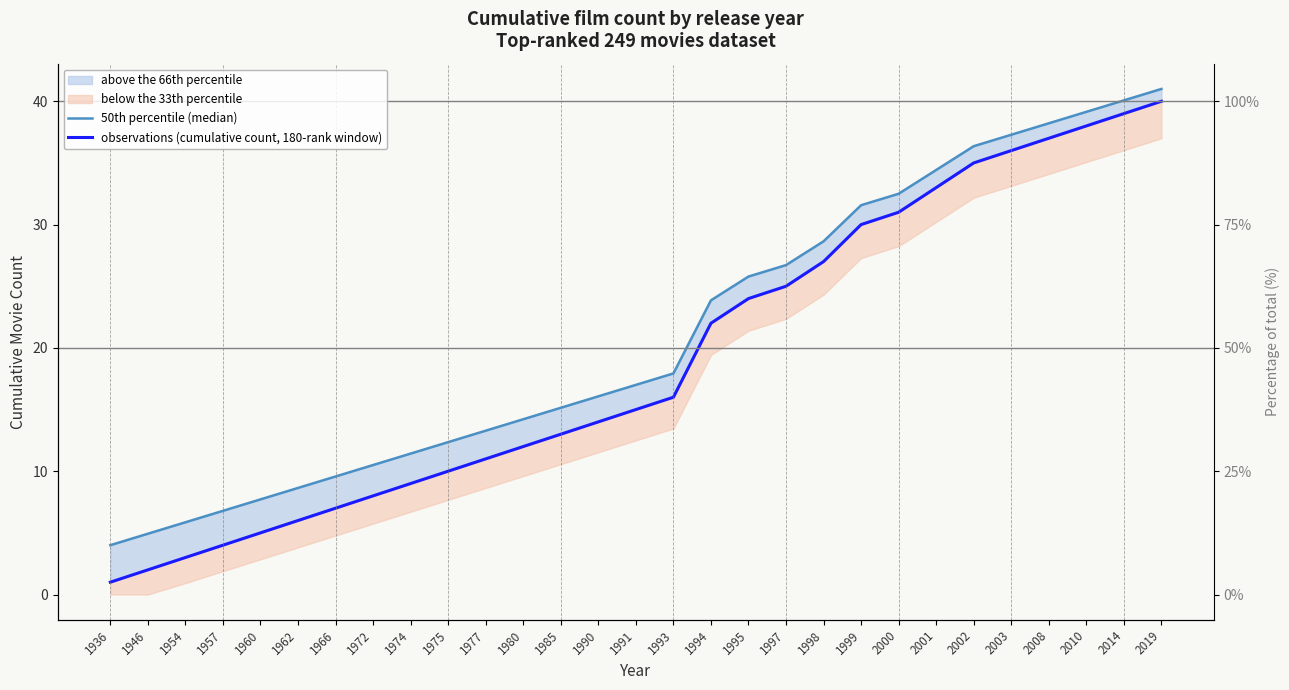

Which series has the widest spread of values?

observations (cumulative count, 180-rank window)